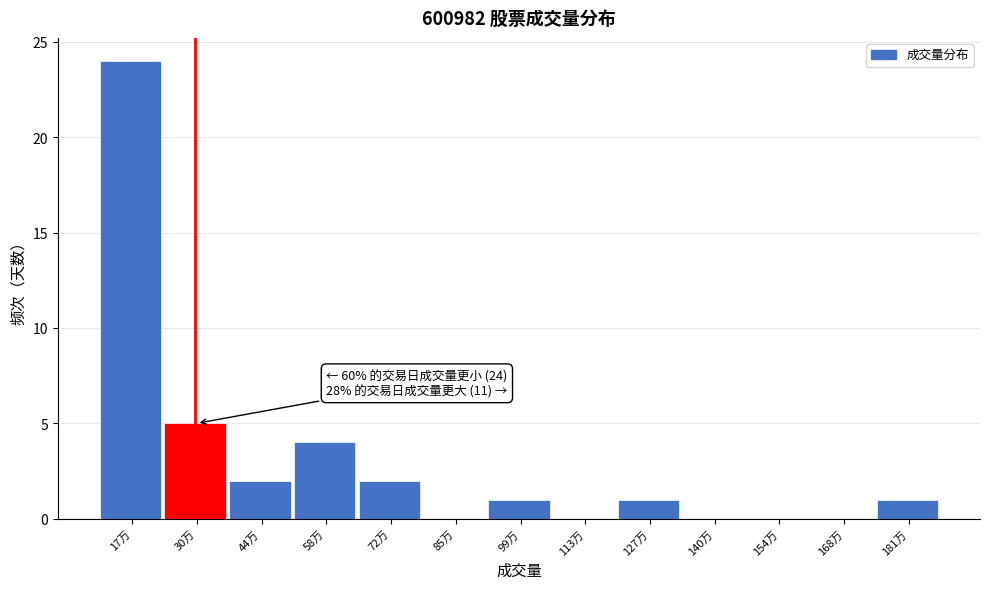

Reading left to right, list all the values displayed in this chart.

17万=24	30万=5	44万=2	58万=4	72万=2	85万=0	99万=1	113万=0	127万=1	140万=0	154万=0	168万=0	181万=1